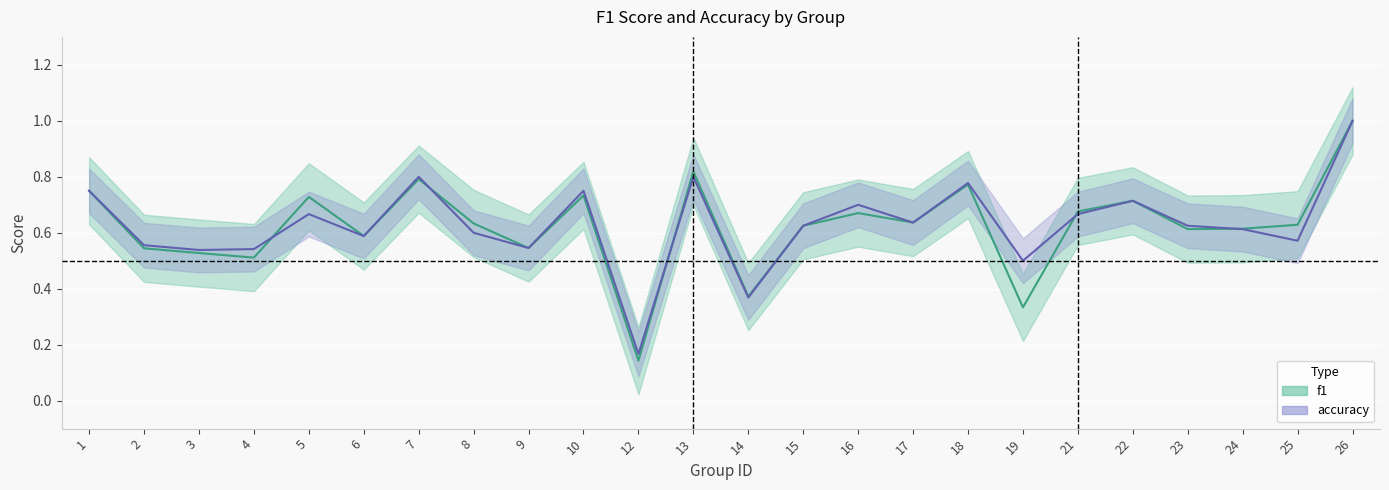

True or false: f1 and accuracy intersect in this chart.

True